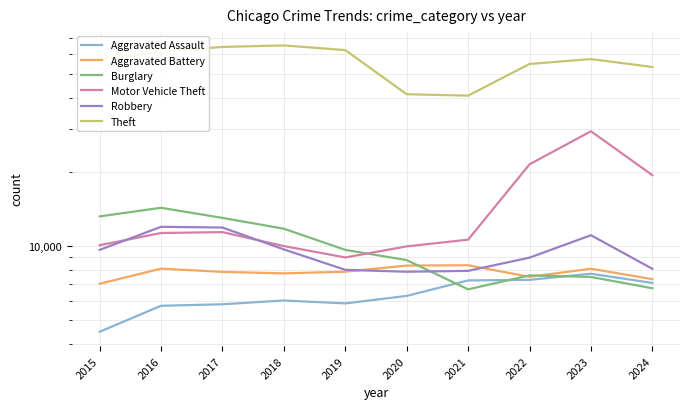

Which series has the largest total across all categories?

Theft